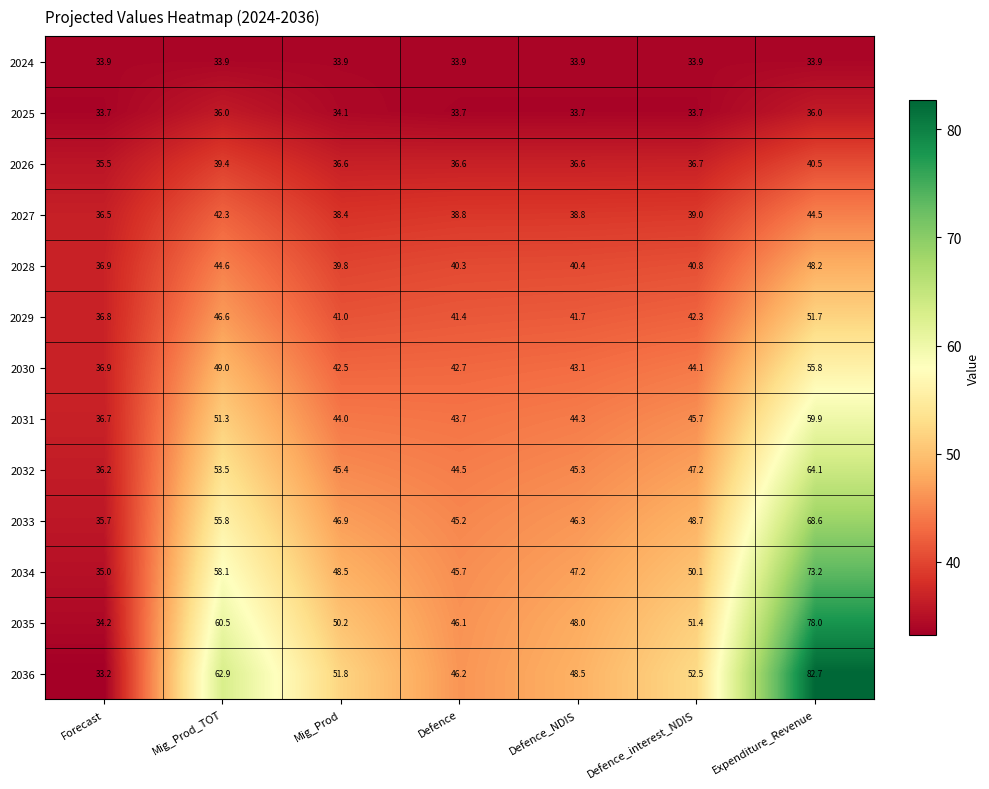

Where does the 2033 series first go above 46?

Mig_Prod_TOT